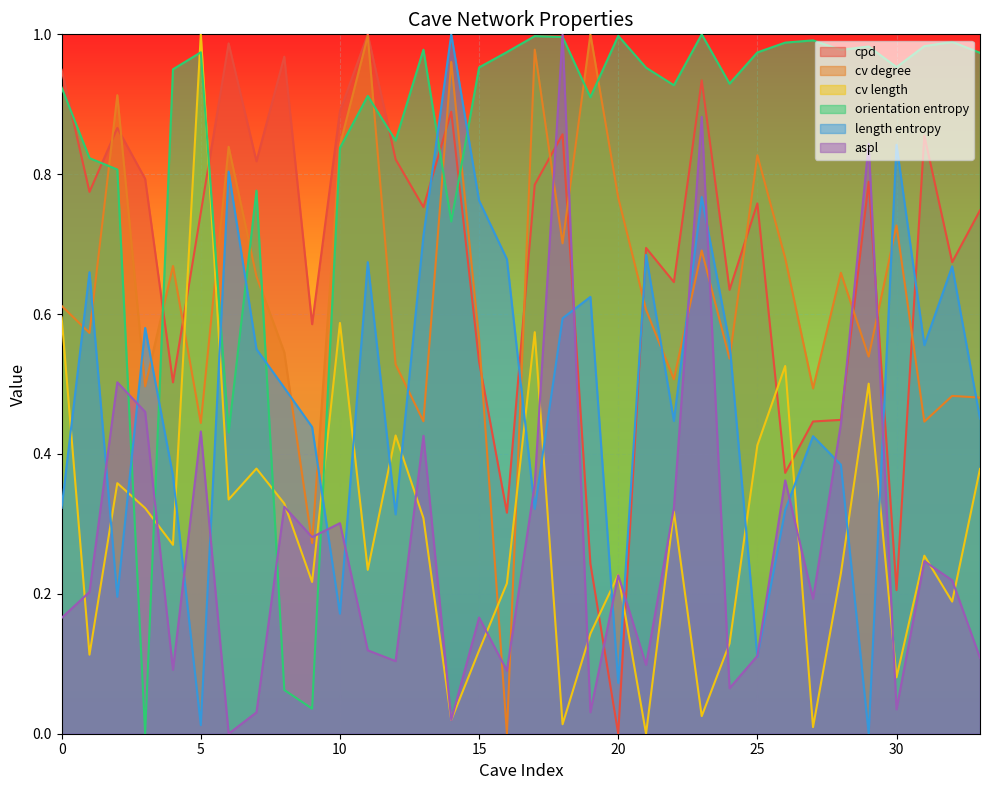

How many interior local peaks does the length entropy series have?

11